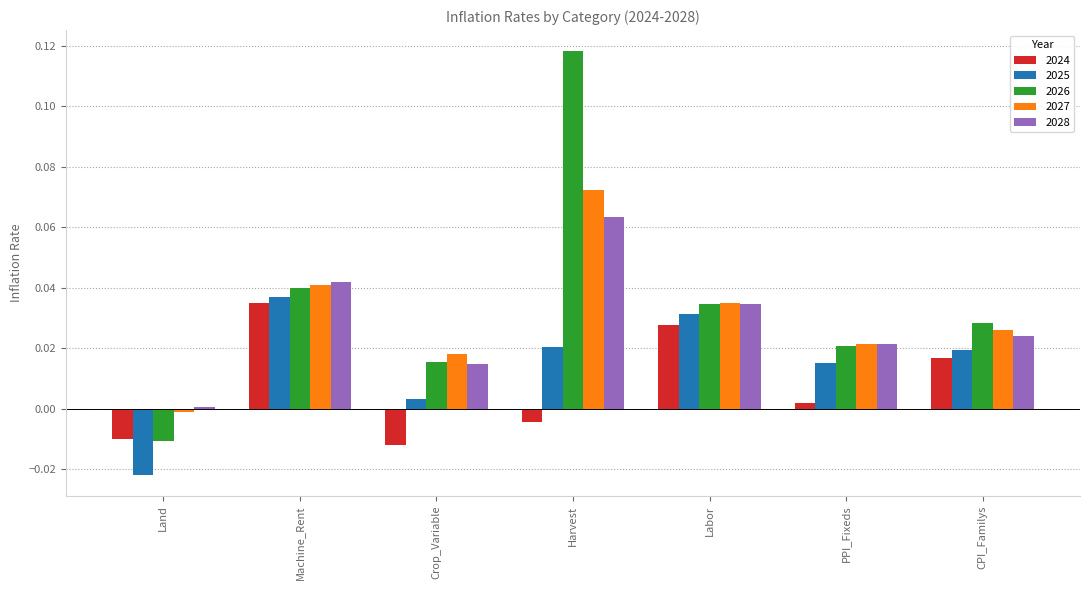

What is the label of the 1st bar from the right?

CPI_Familys